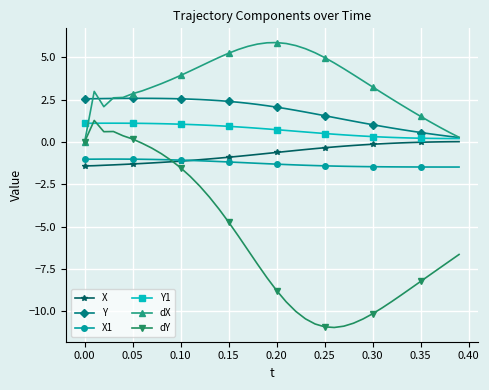

What is the highest value of the Y1 series?

1.1